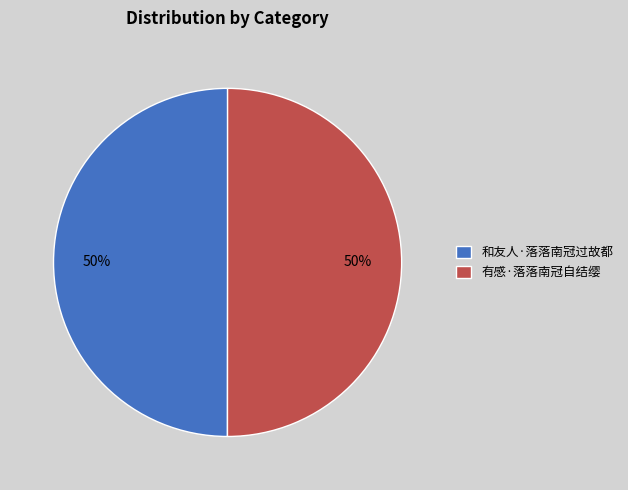

To the nearest percent, what portion does 和友人·落落南冠过故都 represent?

50%